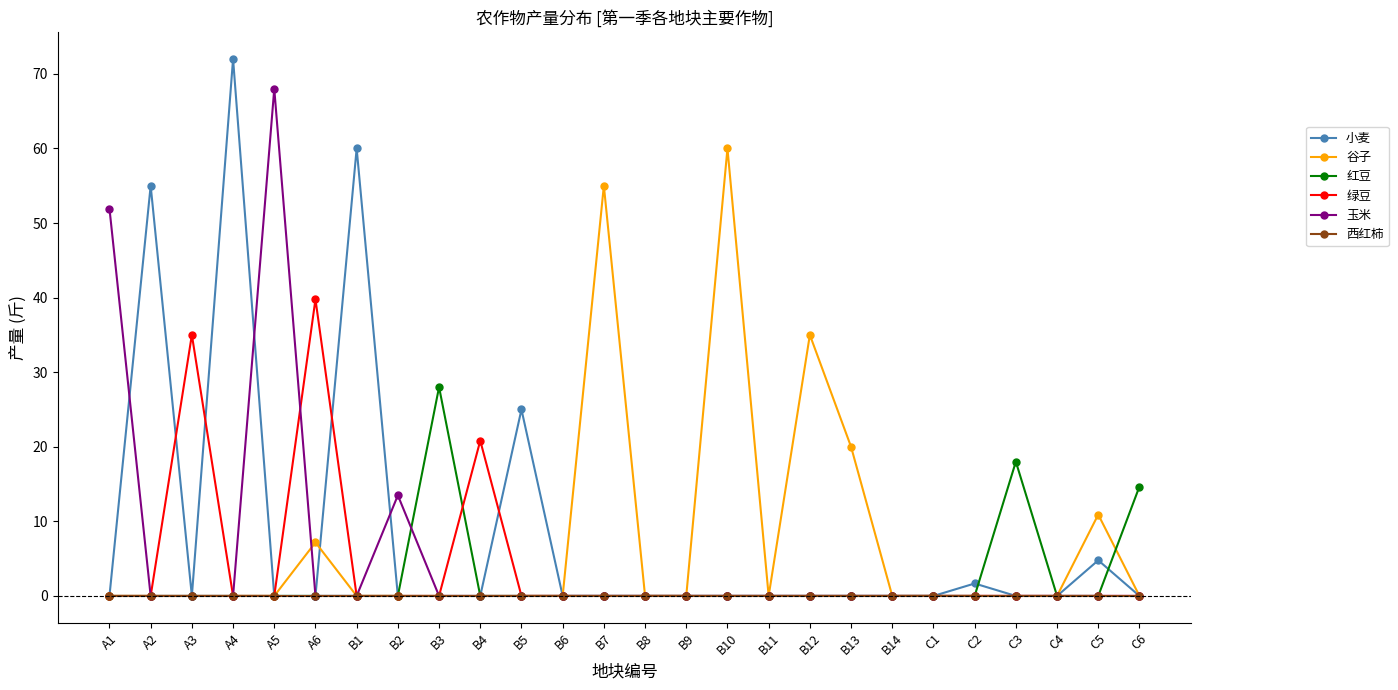

In 红豆, how many points are higher than both neighbors (excluding endpoints)?

2